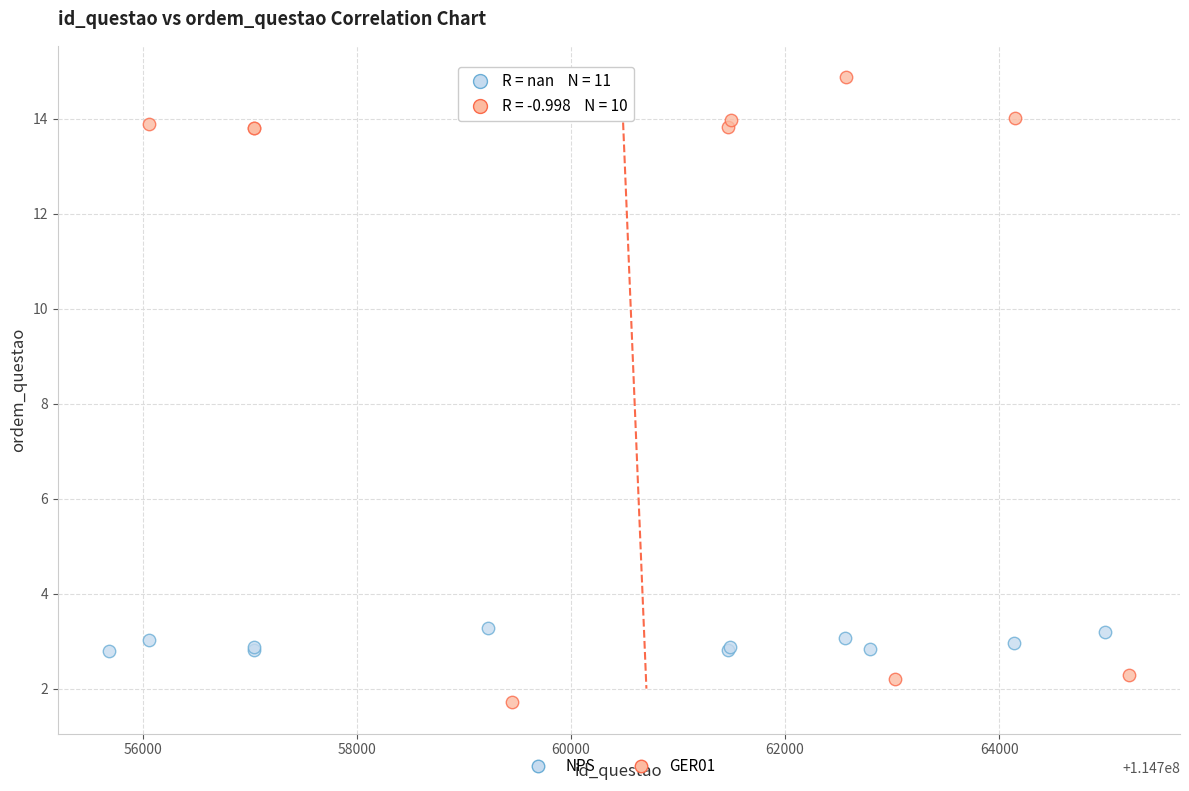

Which series contains the lowest Y value?

GER01